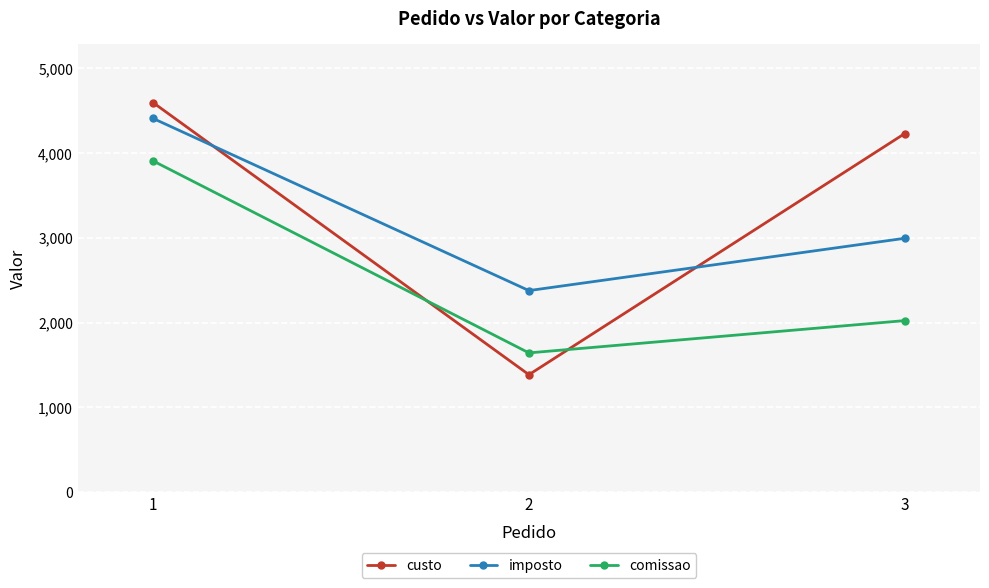

How many comissao values are between 1643 and 3908?

3